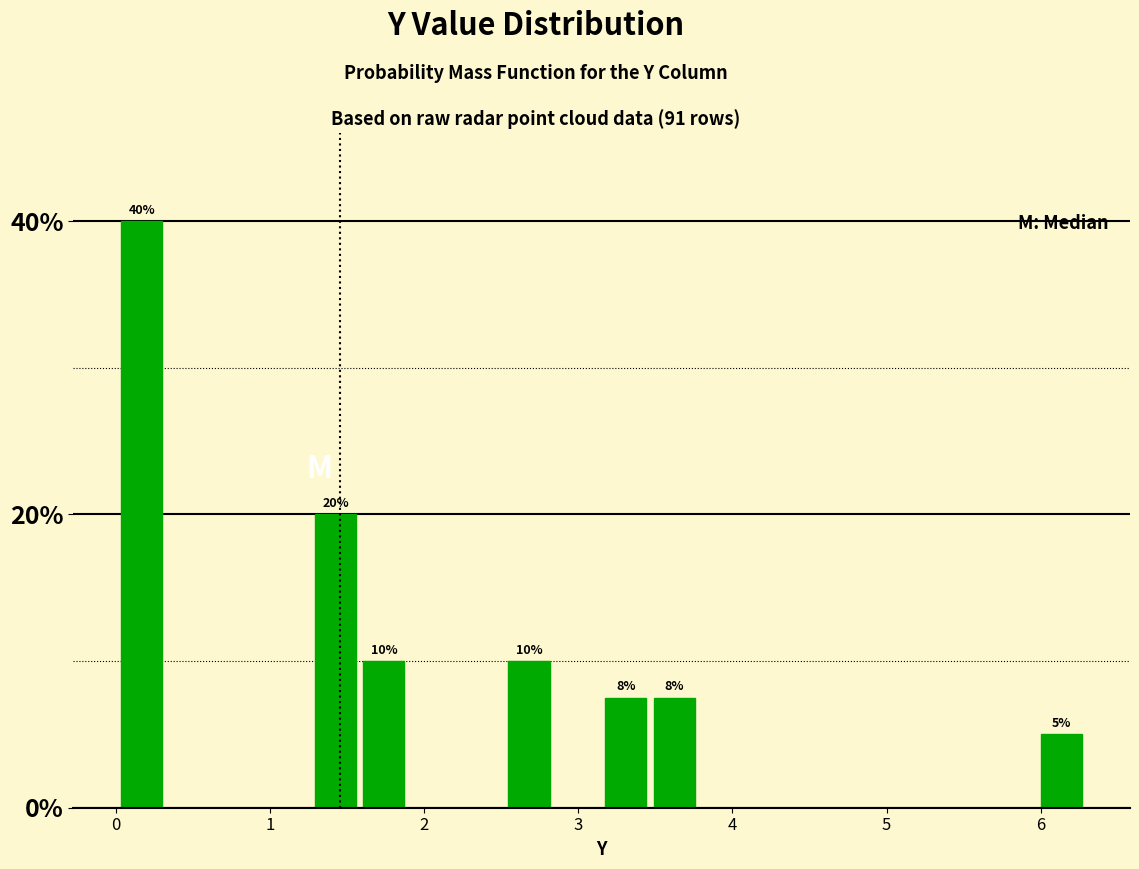

Read against the x-axis, roughly where is the centre of the tallest bar?

0.2